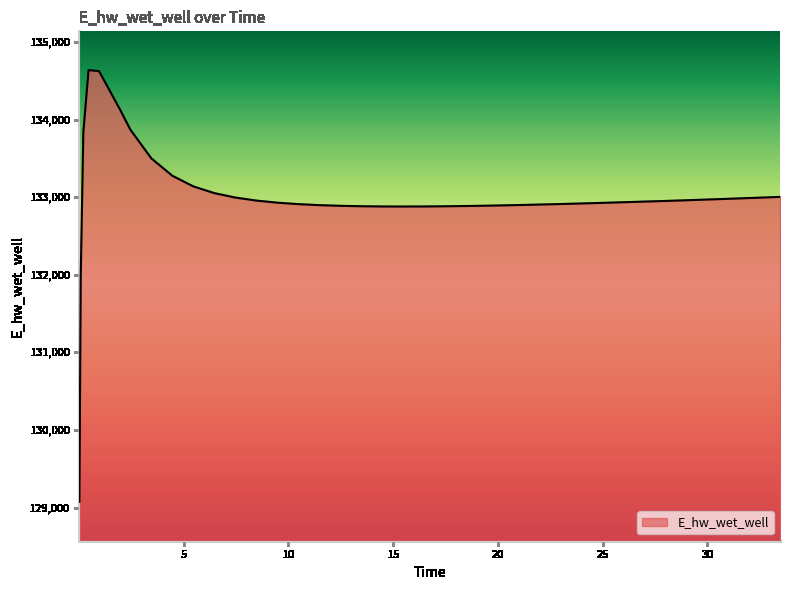

What is the greatest value displayed?

134637.1